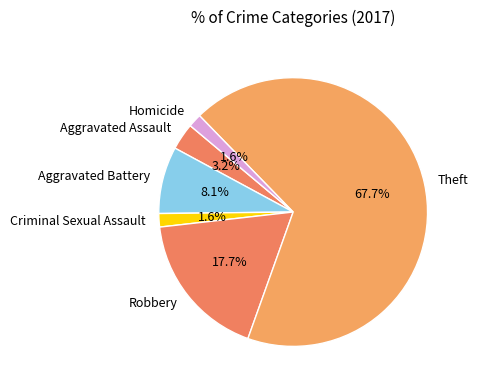

To the nearest percent, what portion does Aggravated Assault represent?

3%